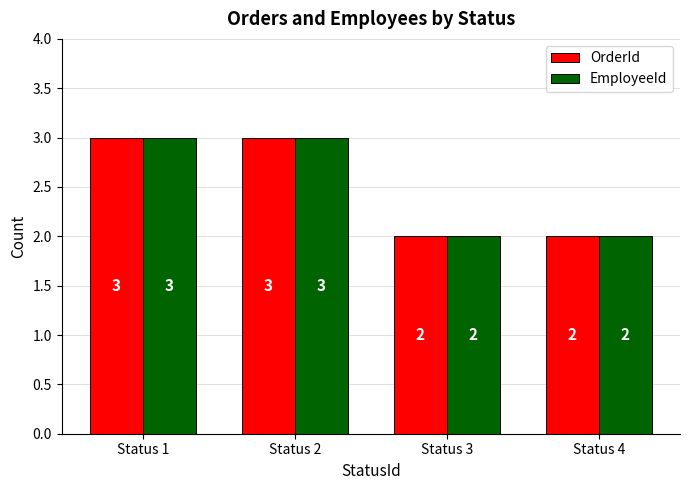

What is the highest value of the EmployeeId series?

3